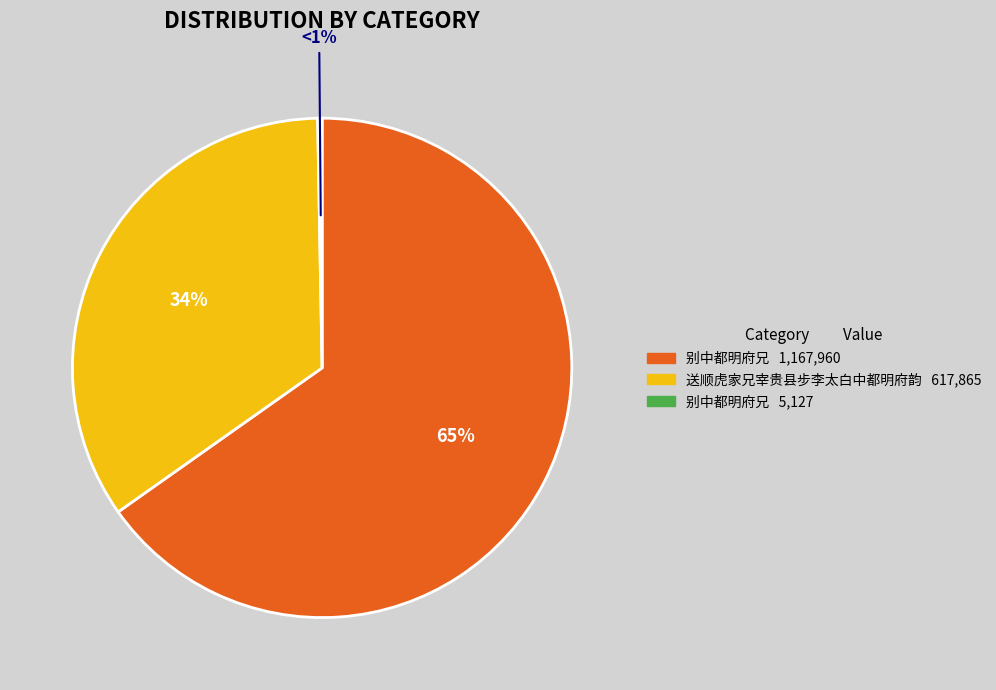

True or false: 别中都明府兄 accounts for 6% of the total.

False